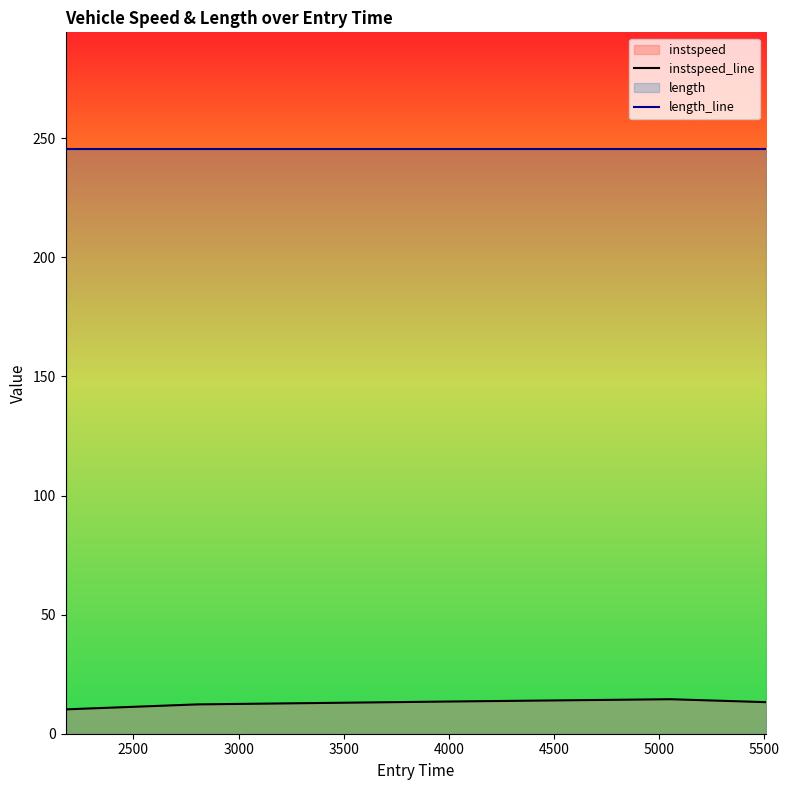

Which series has the largest total across all categories?

length_line